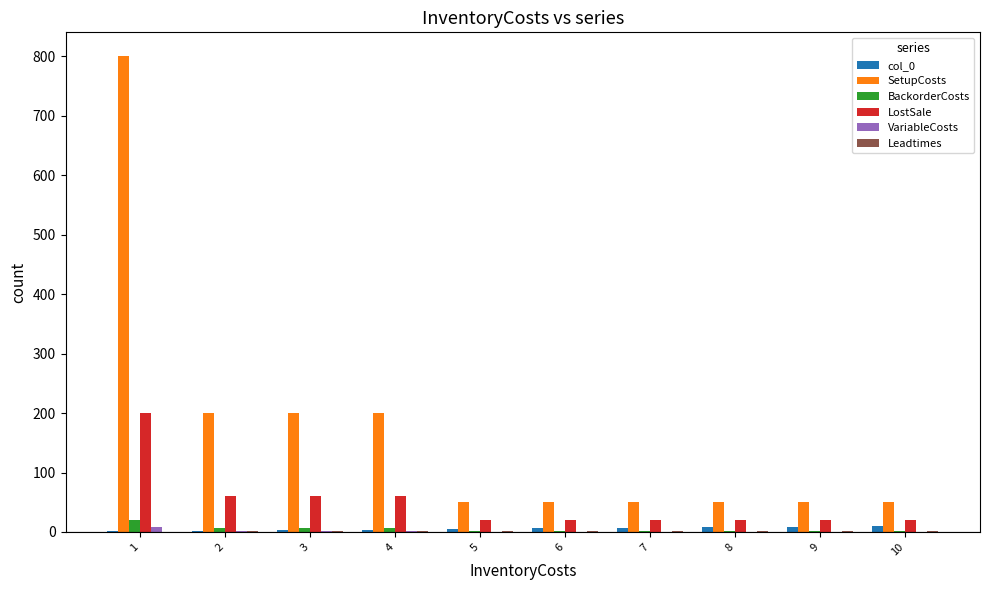

Which series changed the most between 2 and 5?

SetupCosts